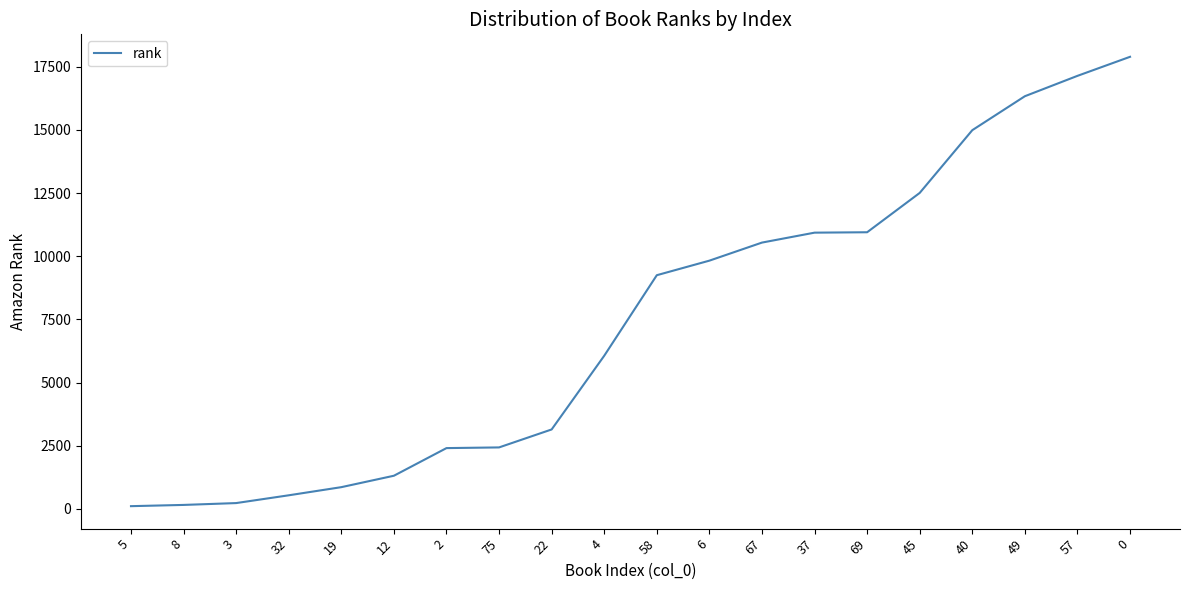

Count the number of data series in this chart.

1